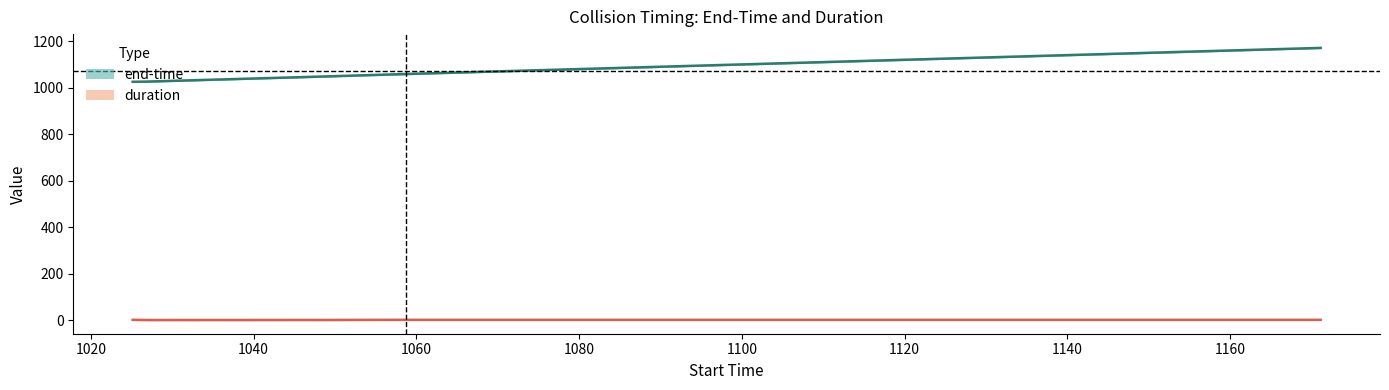

True or false: end-time and duration intersect in this chart.

False